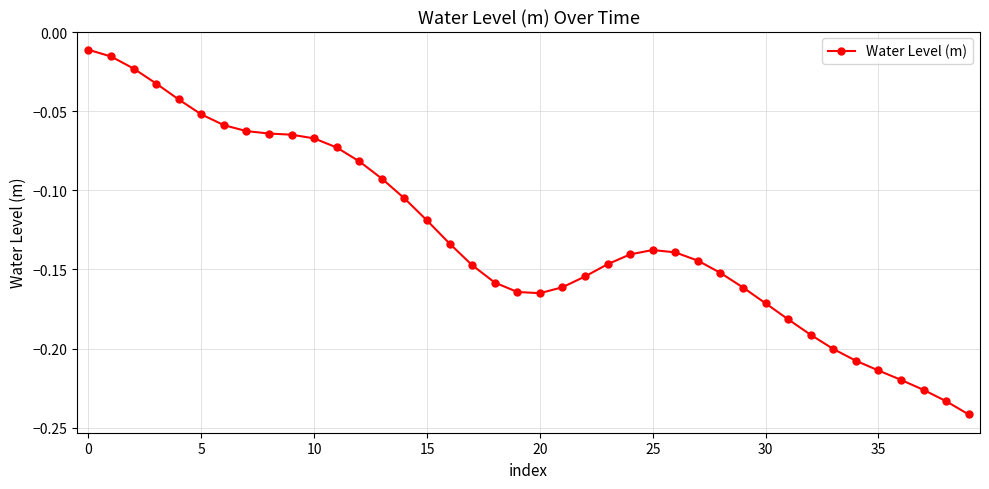

What is the sum of all values?

-5.2